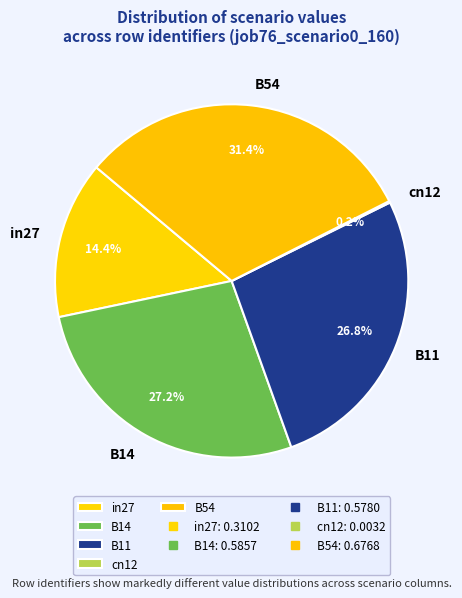

To the nearest percent, what is the difference between the largest and smallest slice percentages?

31%